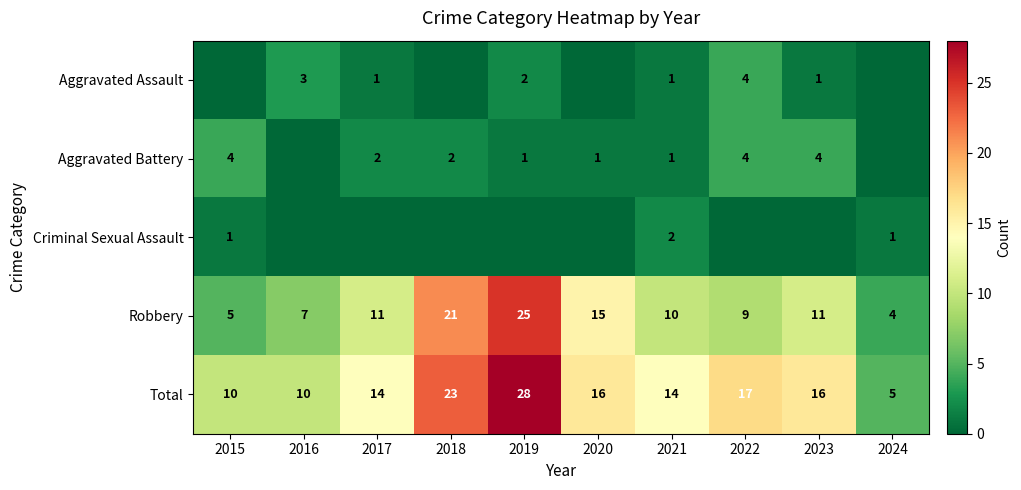

What is the lowest value of the Robbery series?

4